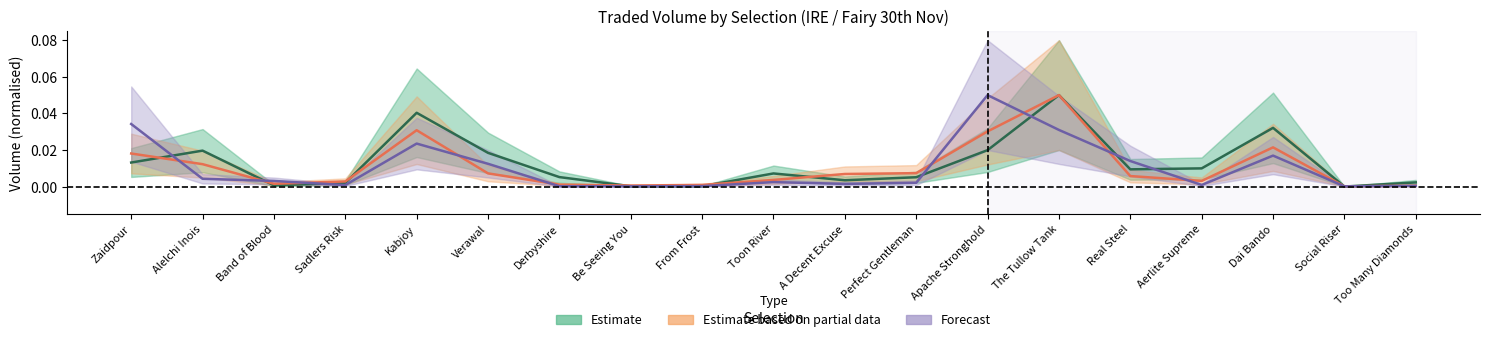

Is the value of Forecast at Perfect Gentleman greater than the value of Estimate based on partial data at Too Many Diamonds?

Yes